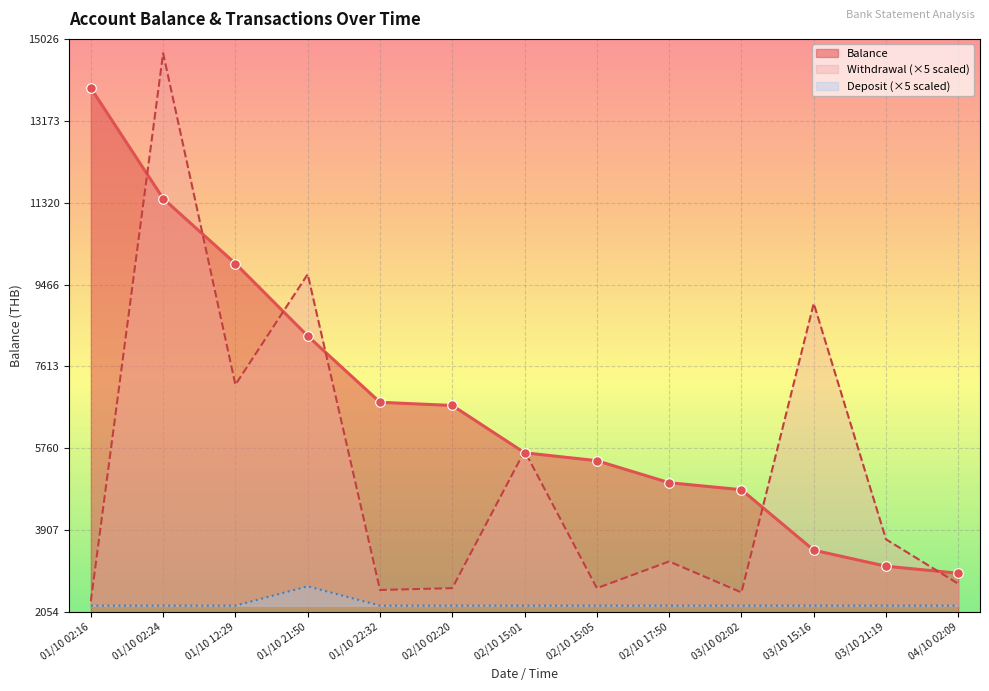

Which series has the largest total across all categories?

Balance